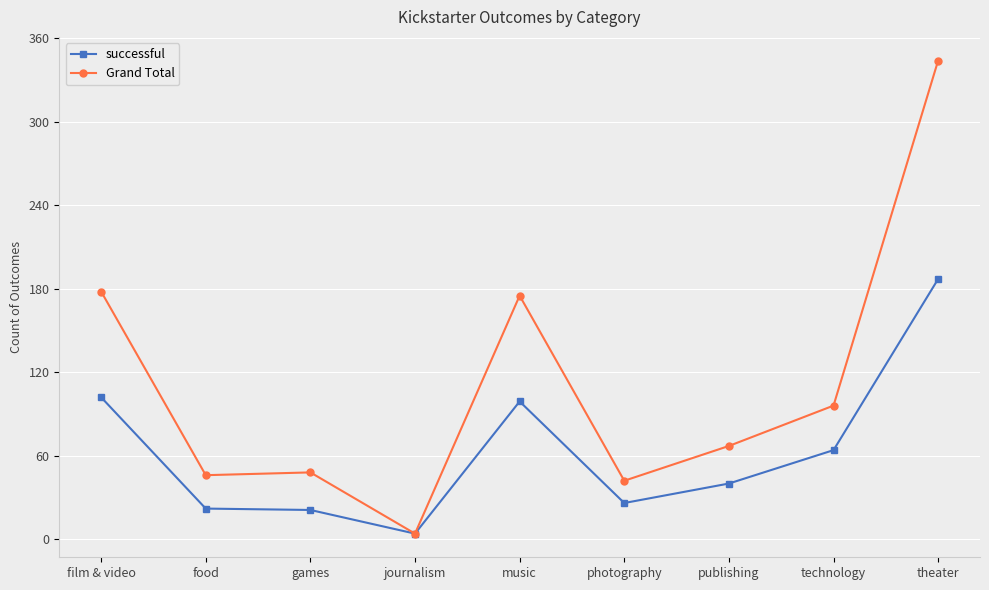

What is the difference between the highest and lowest values at music?

76